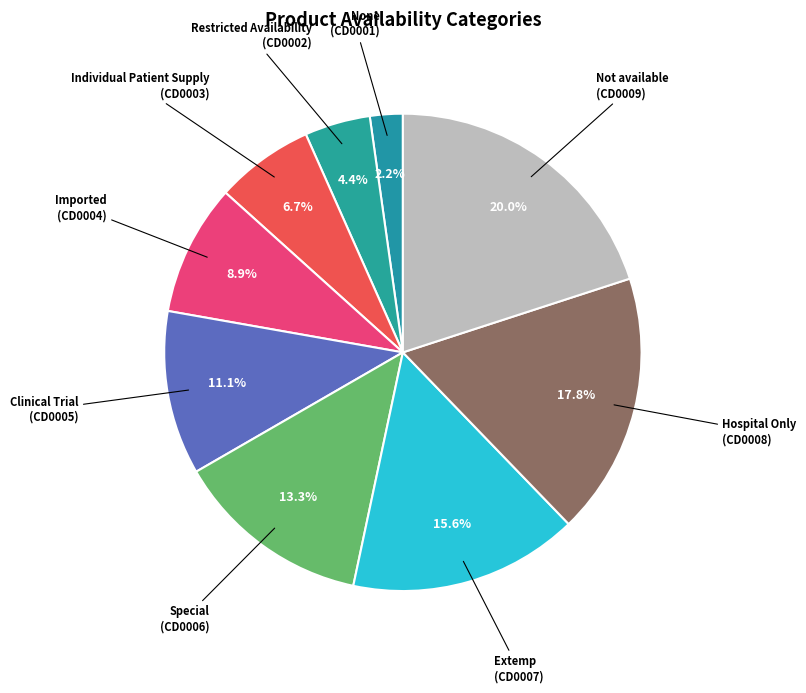

Which category has the smallest portion of the pie?

None